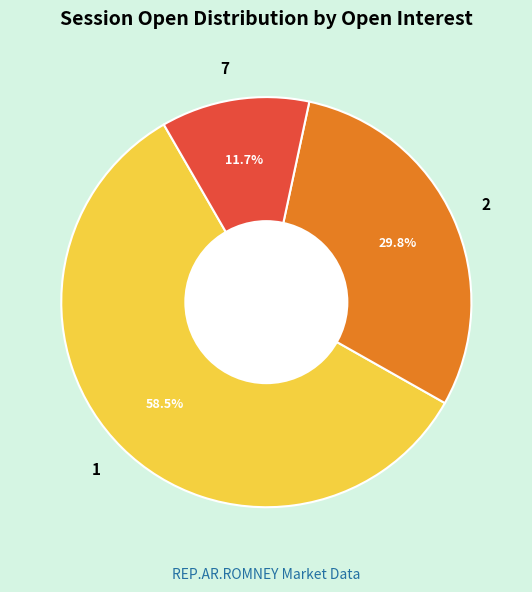

How many segments does this pie chart have?

3